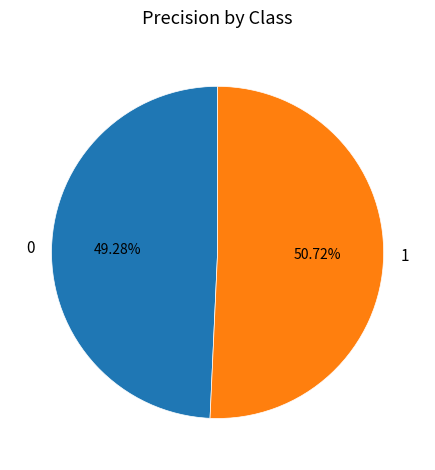

Is the sum of 0 and 1 greater than half?

Yes